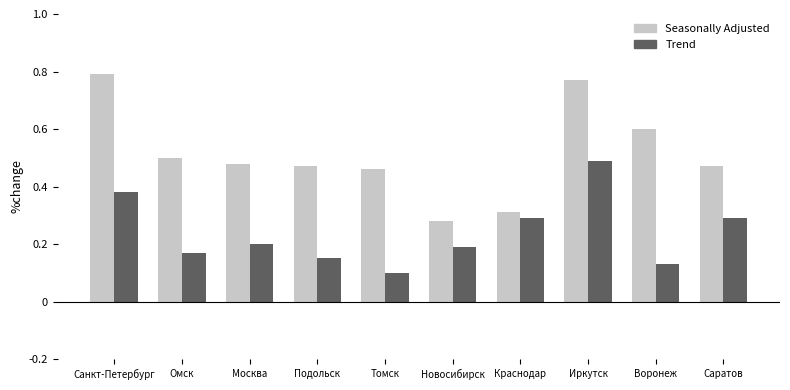

What are all the series names shown in the legend?

Seasonally Adjusted, Trend